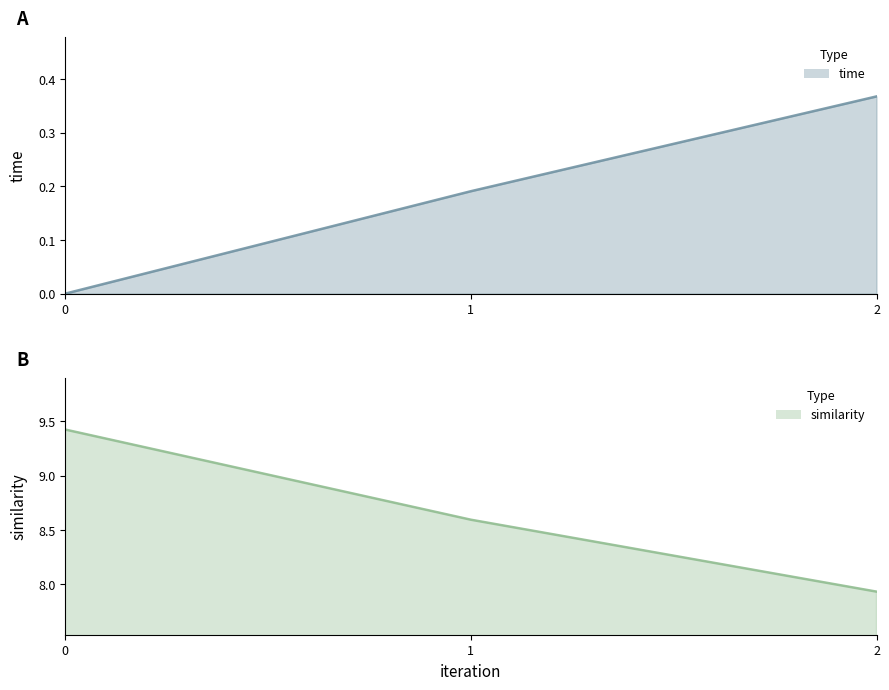

What is the greatest value displayed?

9.4